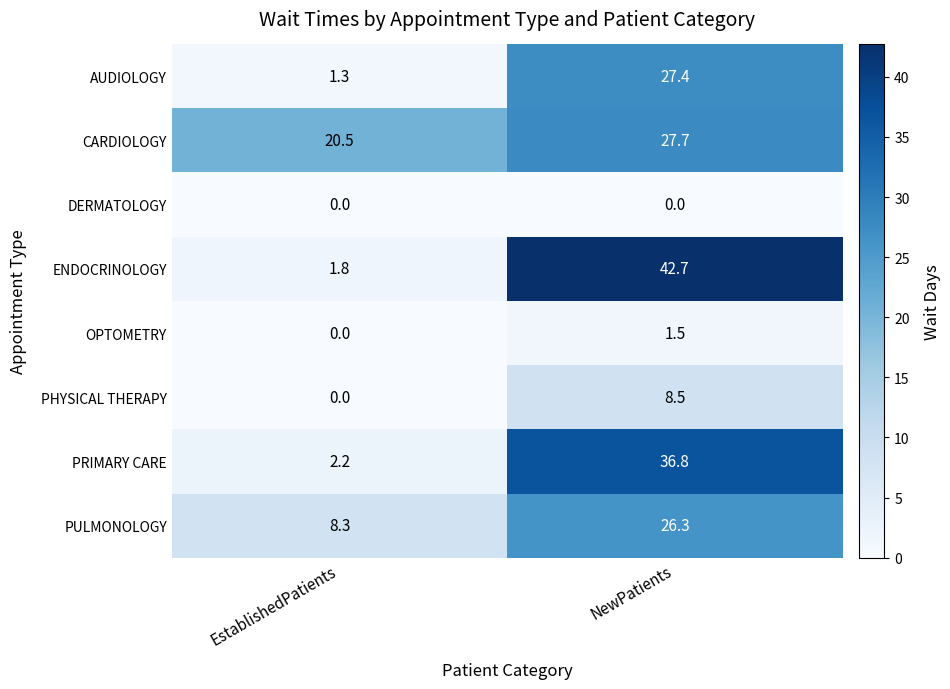

At which label does ENDOCRINOLOGY reach its peak?

NewPatients